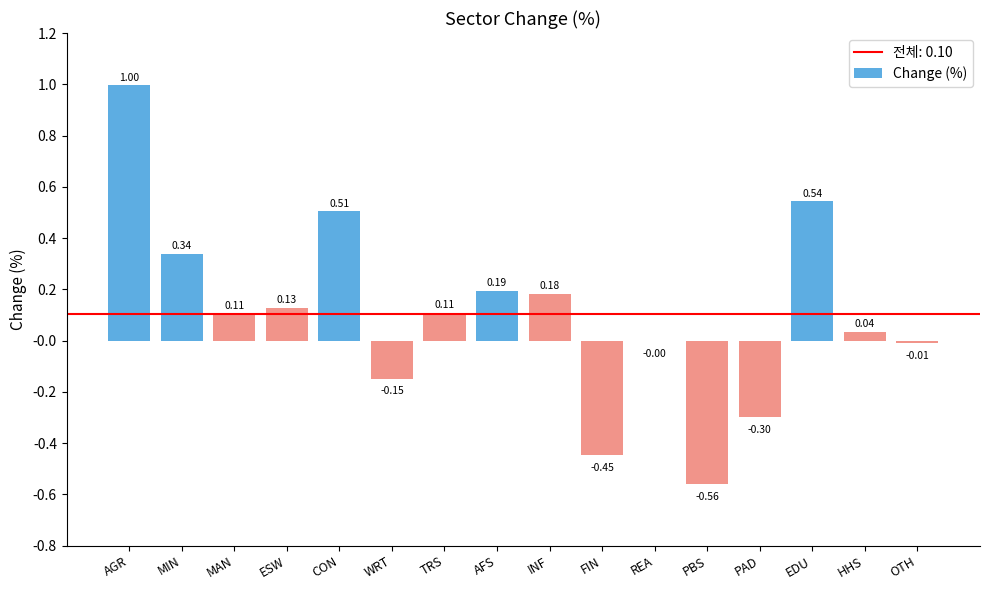

What is the sum of all values?

1.7